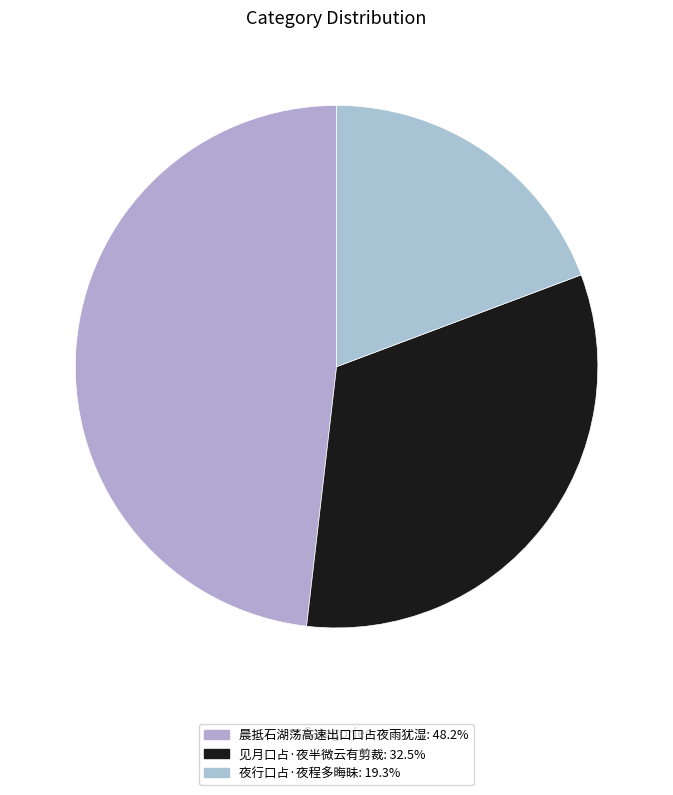

How many segments does this pie chart have?

3